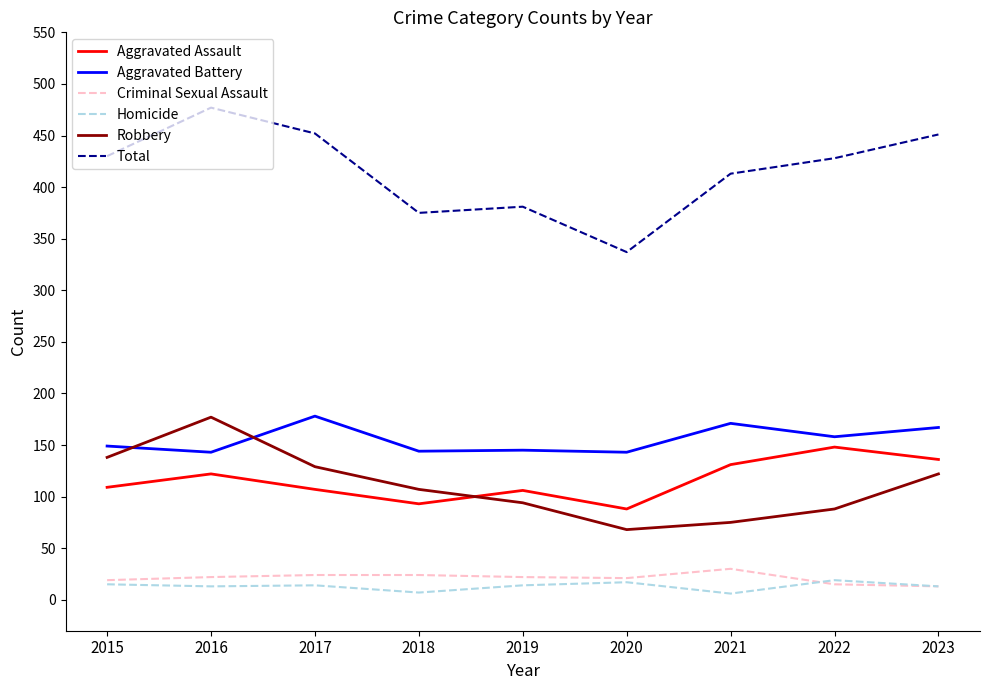

At which label is Robbery closest to 122?

2023